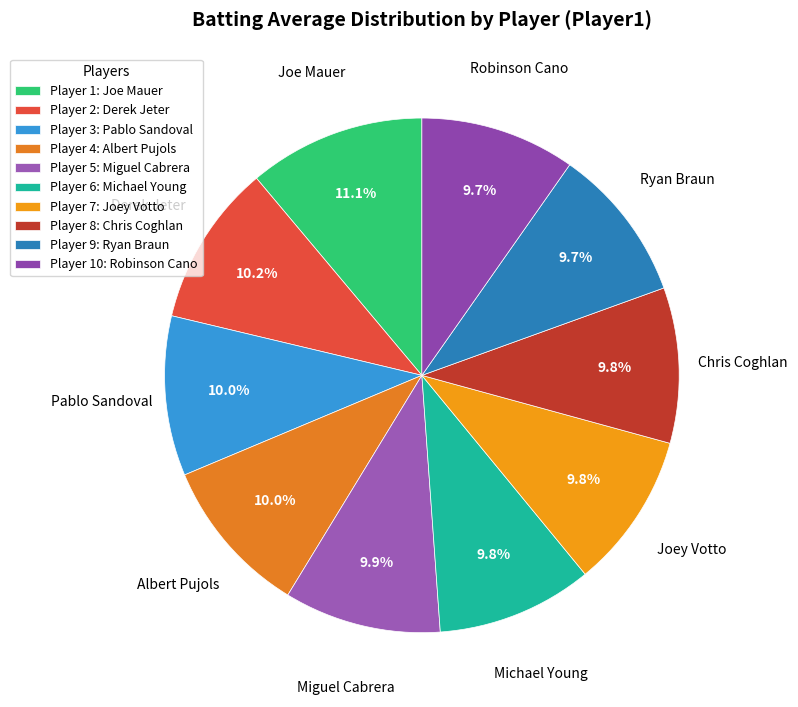

To the nearest percent, what is the average slice percentage?

10%